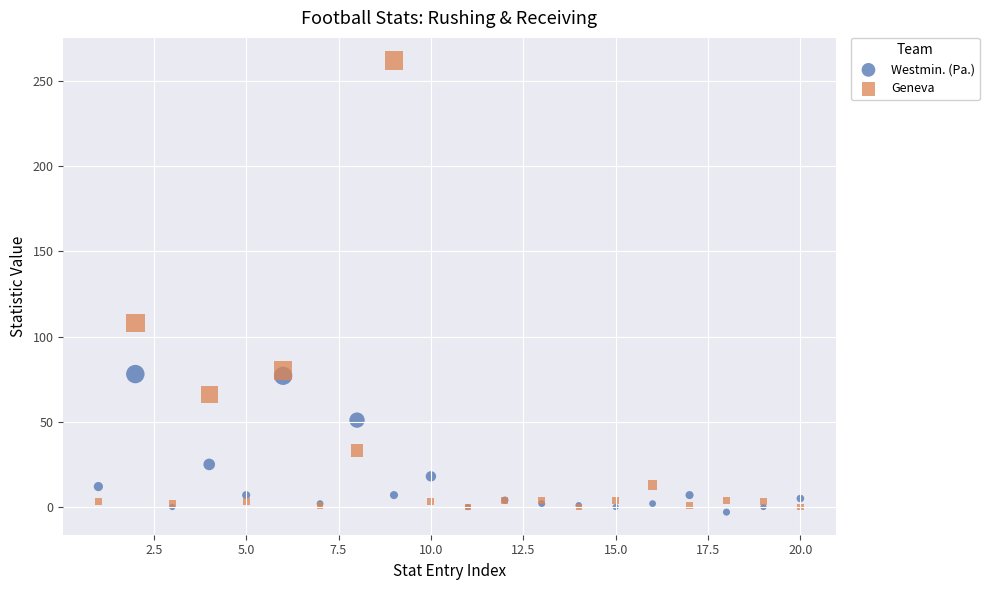

In the Geneva series, what Y value is closest to 131?

108